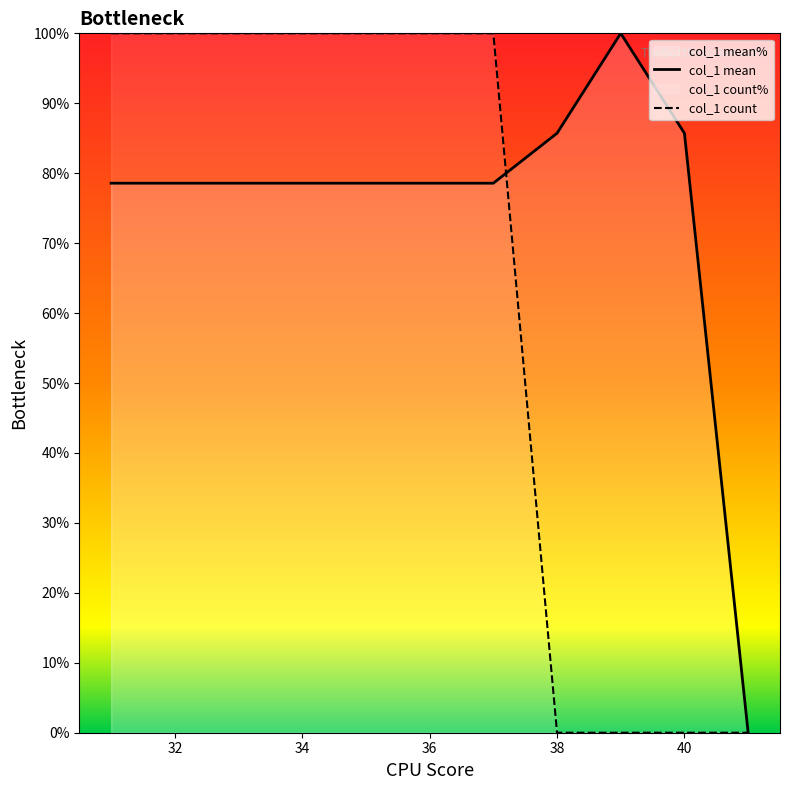

Which series changed the most between 34 and 38?

col_1 count